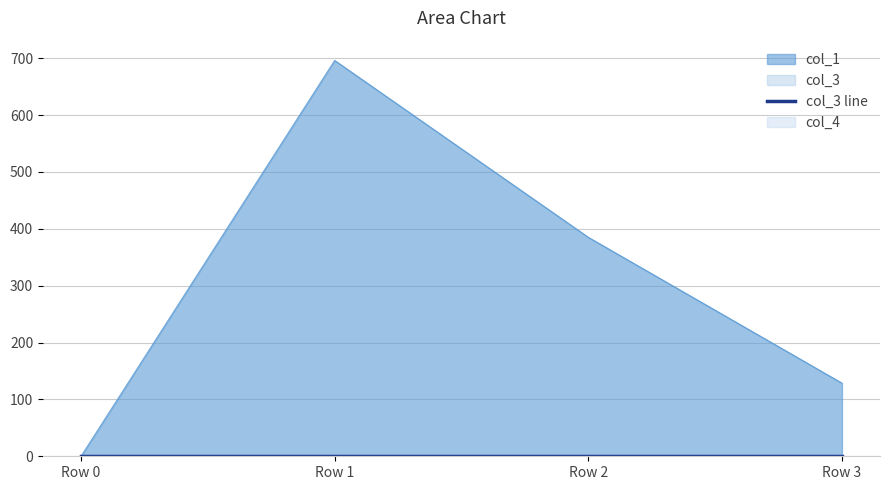

What is the value of the col_1 point at the 2nd from the left?

696.0